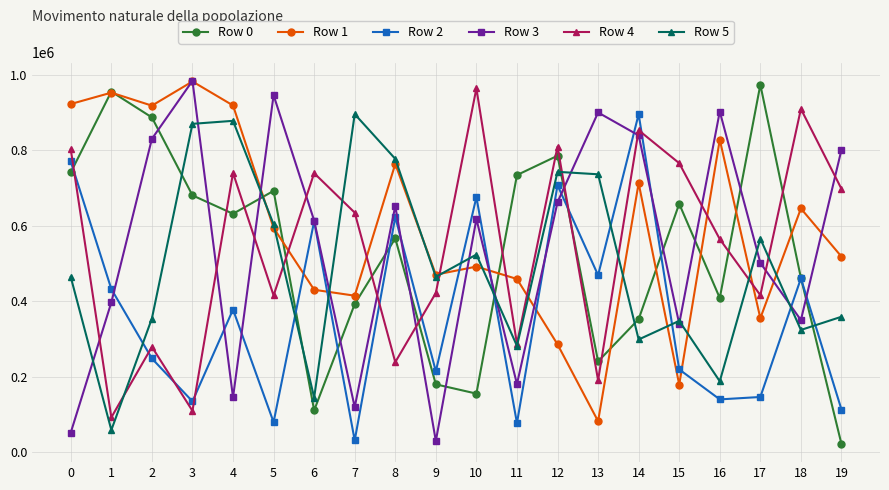

What is the approximate value of Row 3 at 9, to the nearest 50?

30200